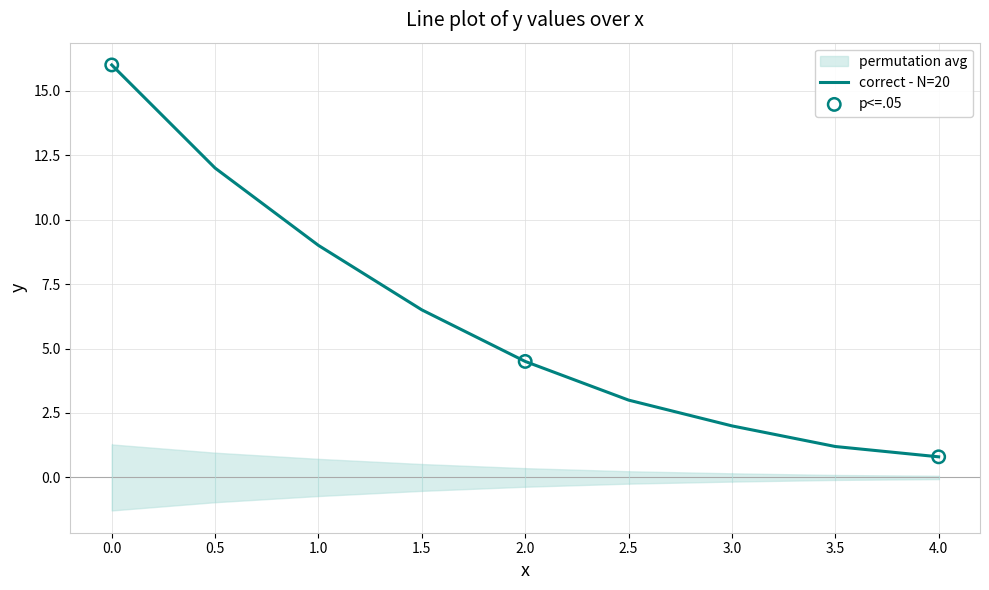

What is the ratio of the value at 4.0 to the value at 2.0?

0.2